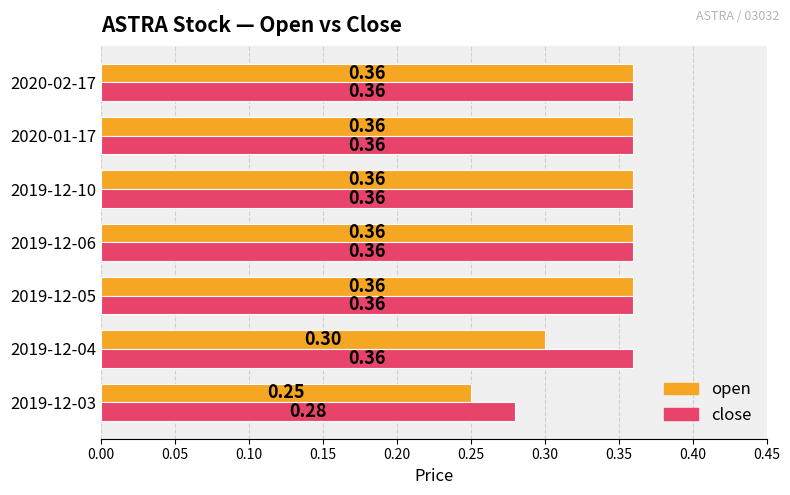

At how many categories does at least one series exceed 0?

7